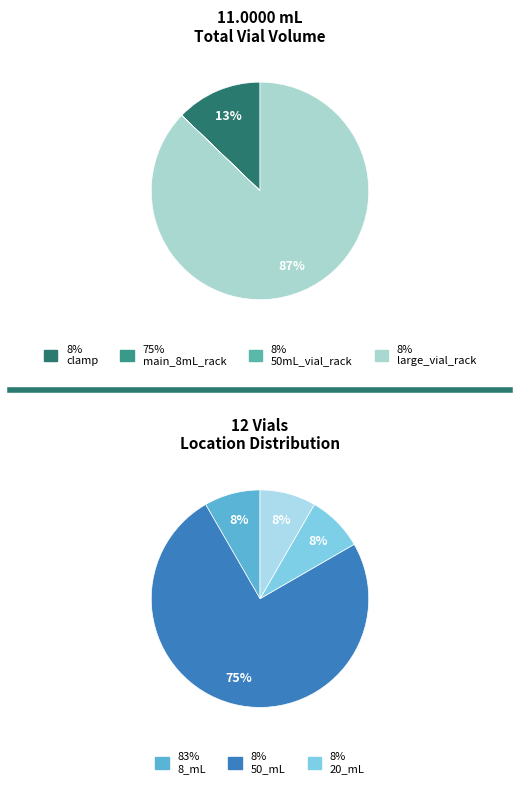

Is there any slice that represents more than half of the pie?

Yes